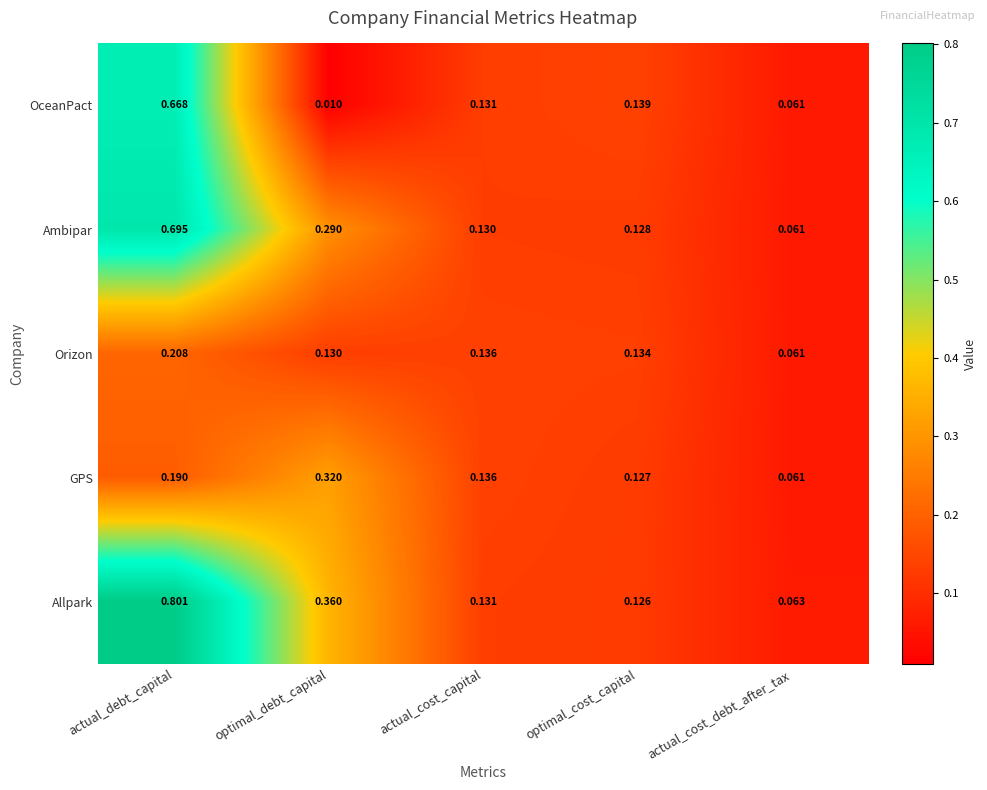

Between actual_debt_capital and optimal_cost_capital, which series saw the biggest shift?

Allpark